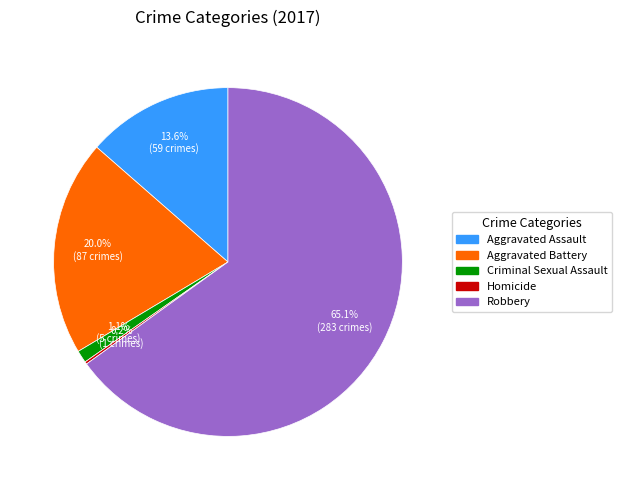

To the nearest percent, what is the difference between the largest and smallest slice percentages?

65%